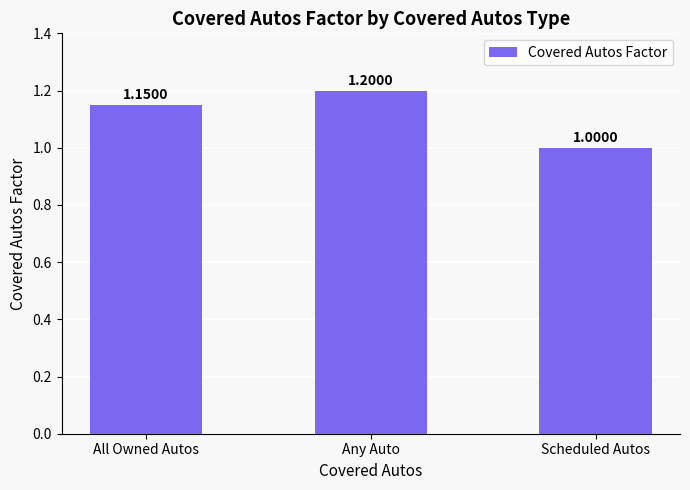

Which label corresponds to the largest value in the chart?

Any Auto